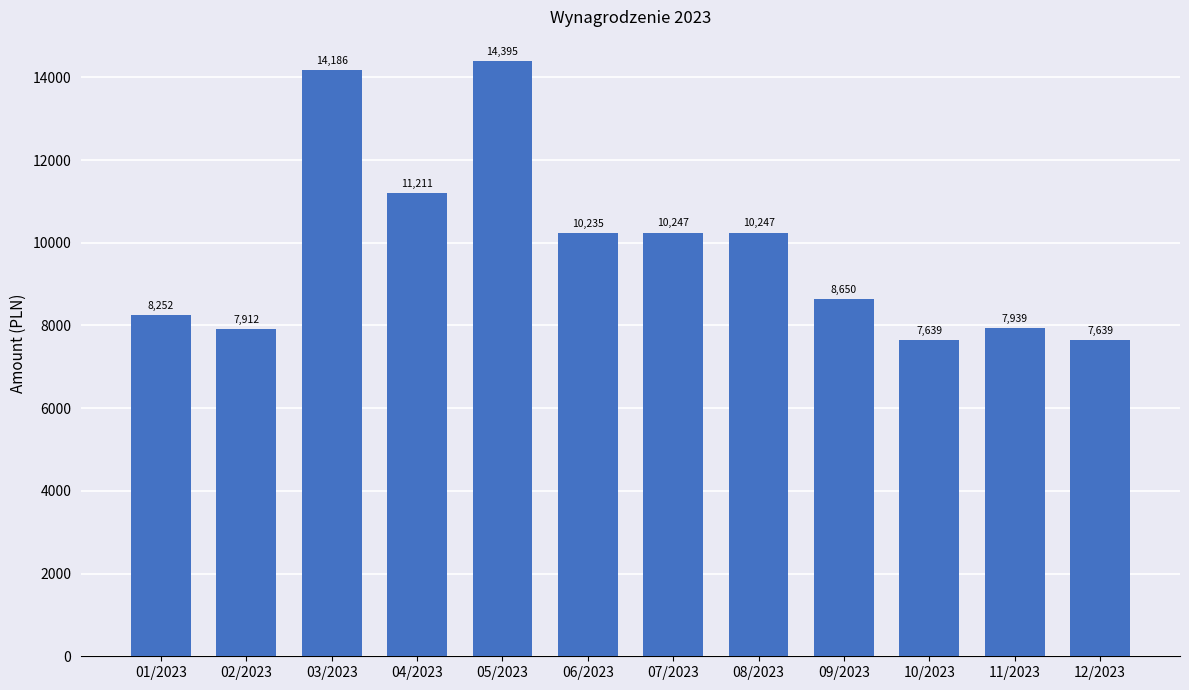

What value does the data have at 05/2023?

14394.7